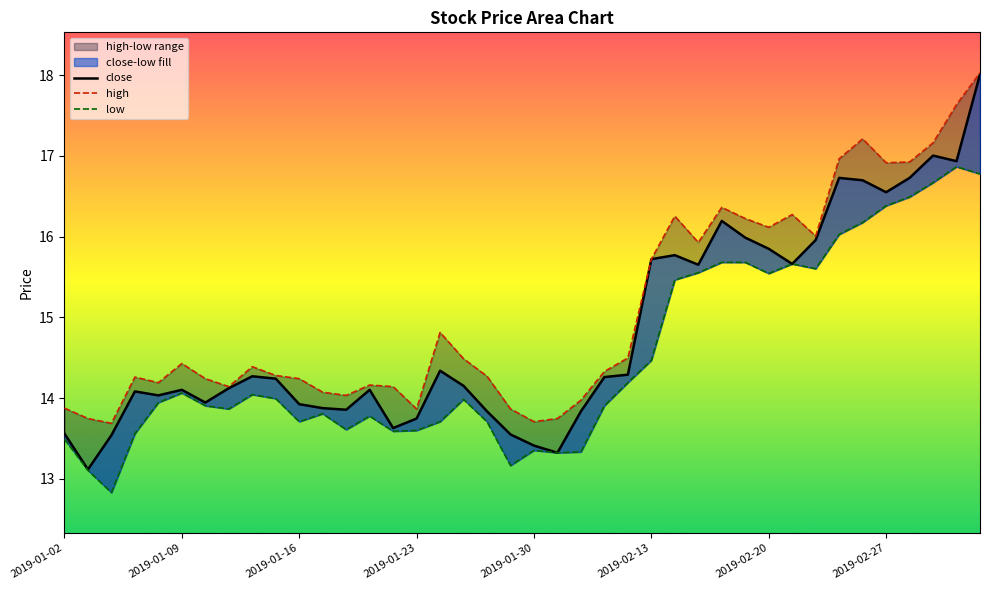

Where is close nearest to the value 15?

27